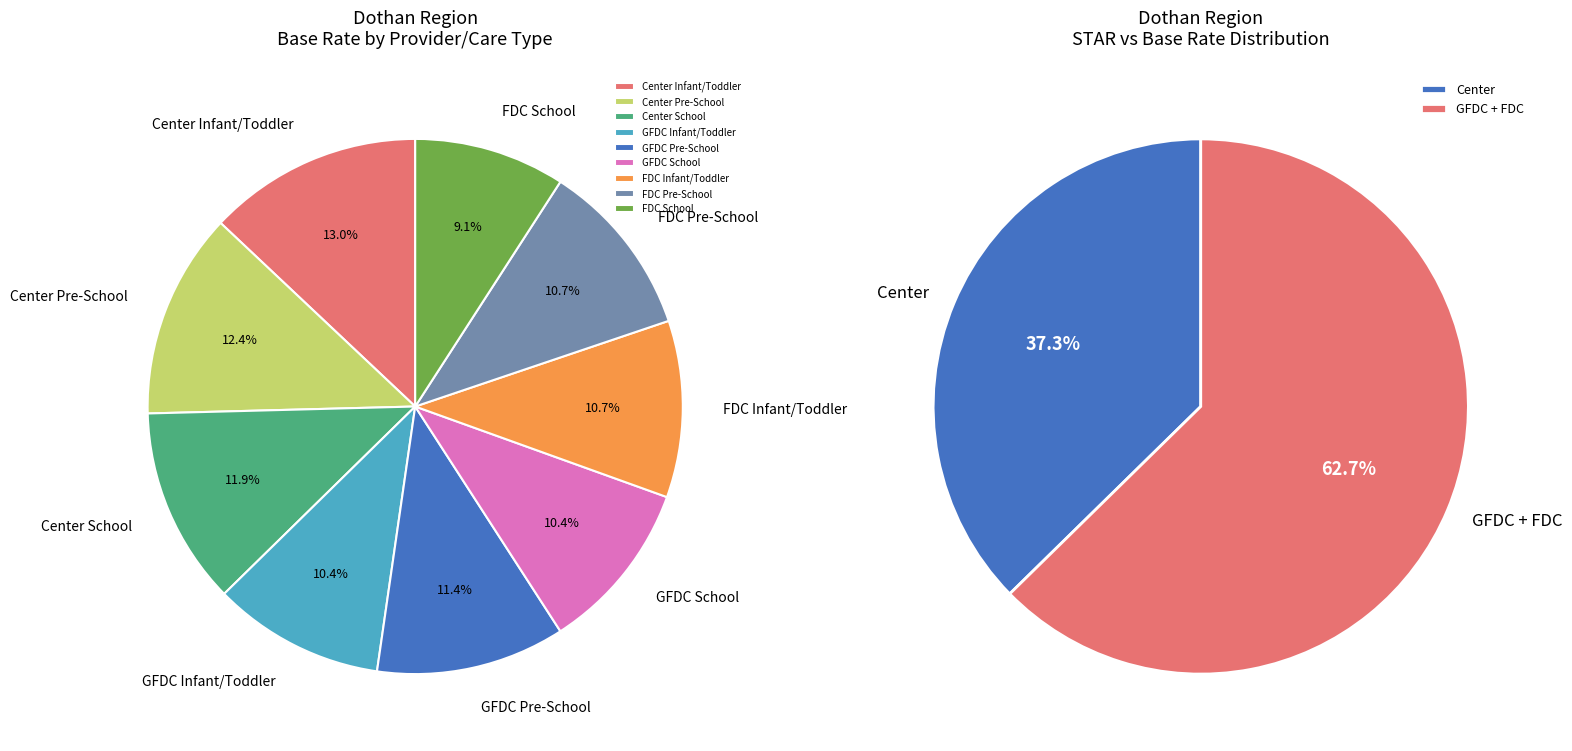

Does Center School represent more than half of the total?

No